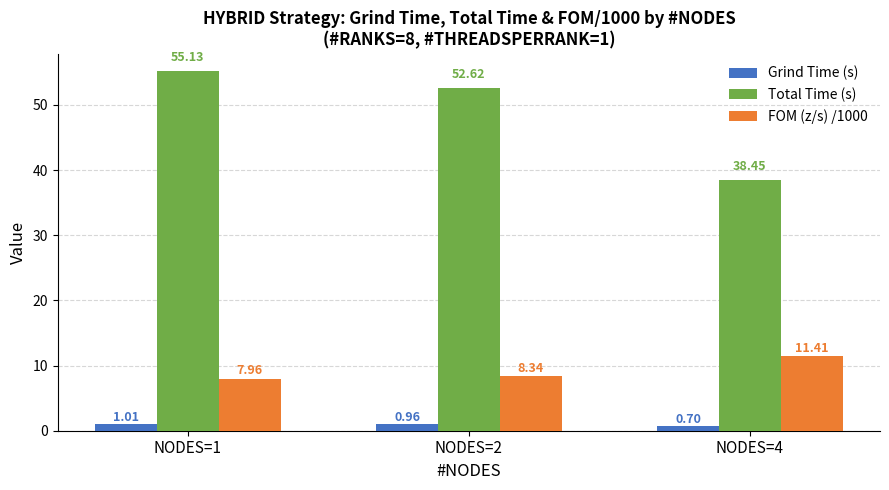

Is the value of Total Time (s) at NODES=4 greater than the value of FOM (z/s) /1000 at NODES=2?

Yes